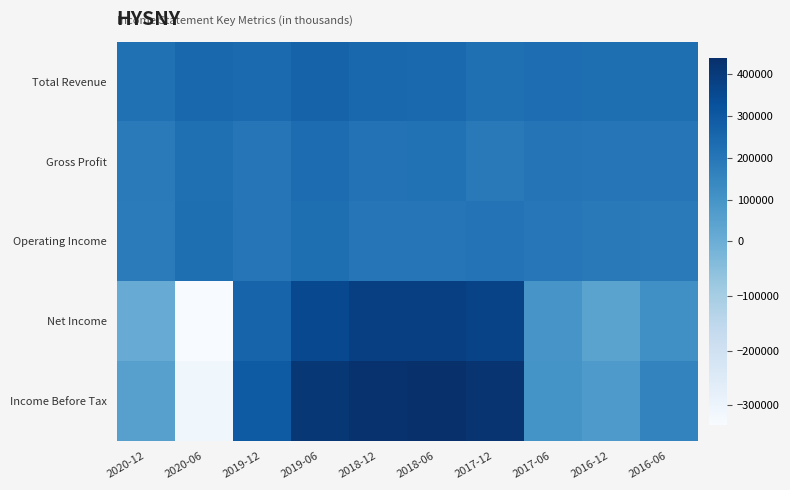

What is the difference between the highest and lowest values at 2020-06?

589000